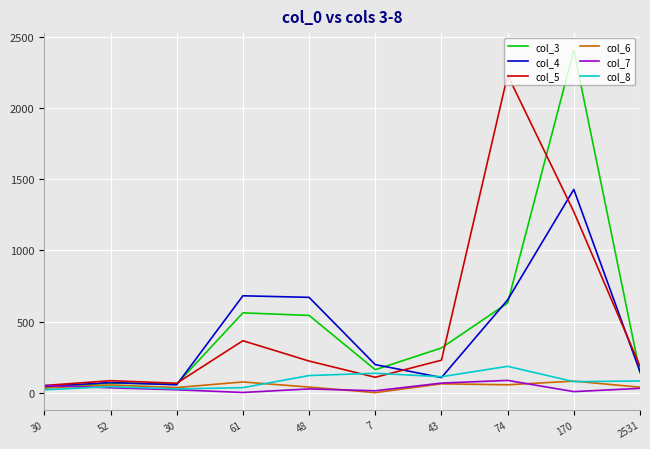

In col_4, how many points are lower than both neighbors (excluding endpoints)?

2